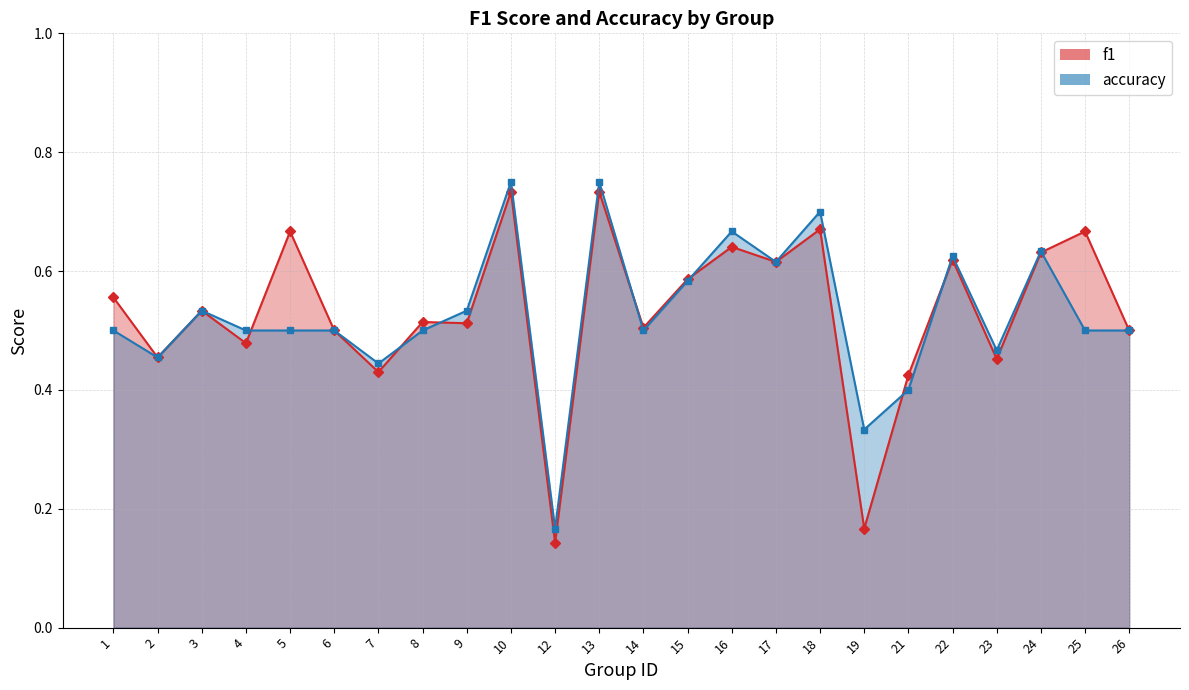

True or false: f1 and accuracy intersect in this chart.

True